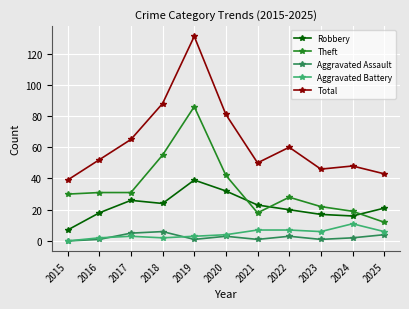

The Robbery series shows 32 at 2020. True or false?

True